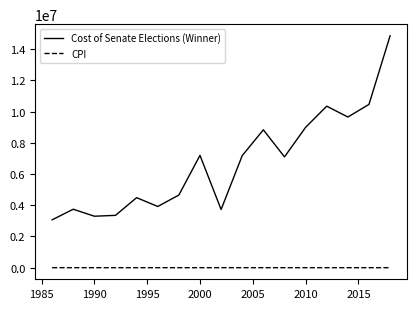

What is the highest value of the Cost of Senate Elections (Winner) series?

14863228.0